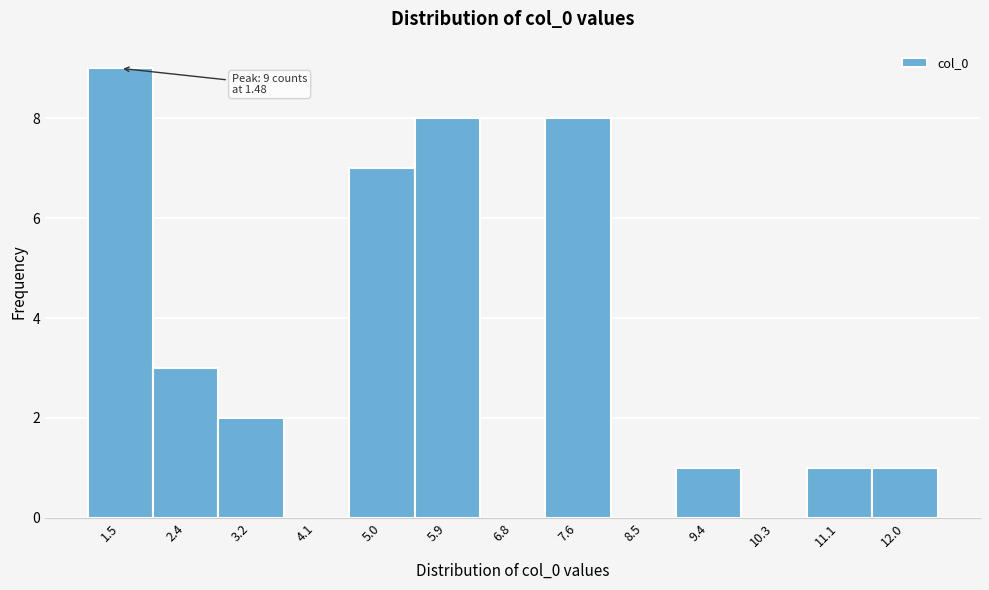

Which range on the x-axis has the tallest bar?

1.0 to 1.9